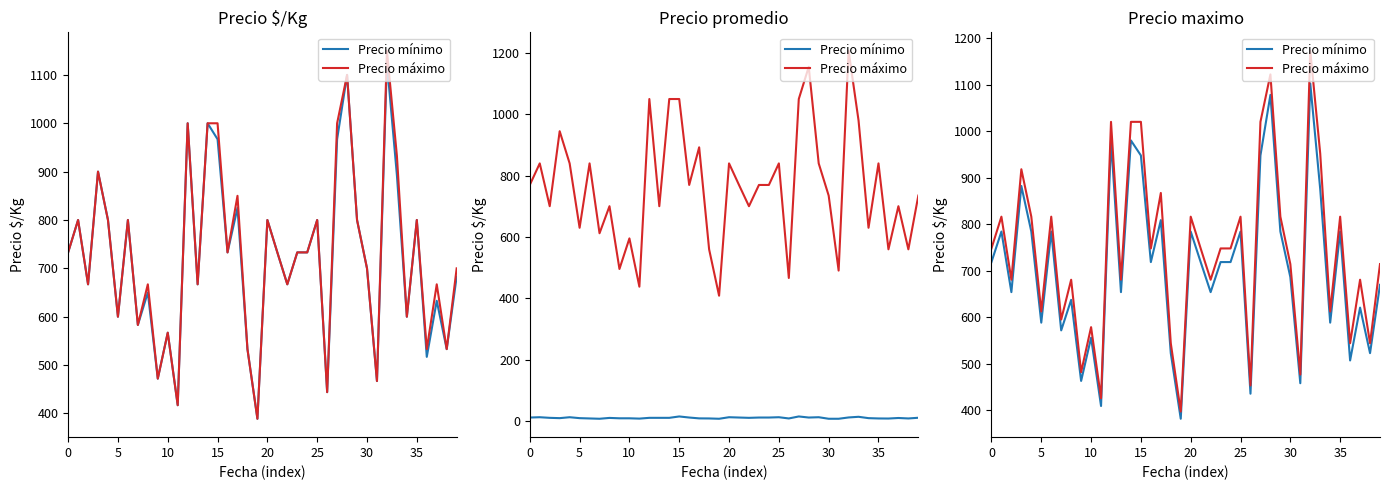

True or false: Precio máximo and Precio mínimo intersect in this chart.

False